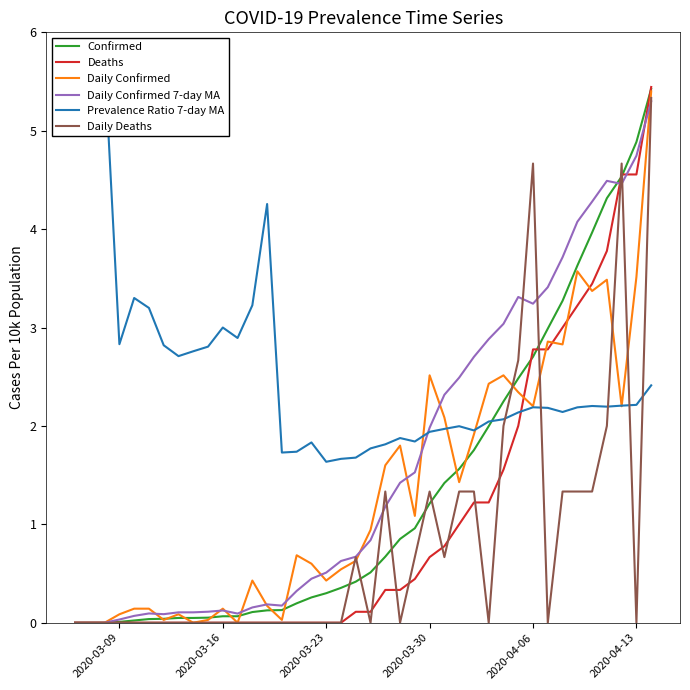

Does the chart have visible grid lines?

No